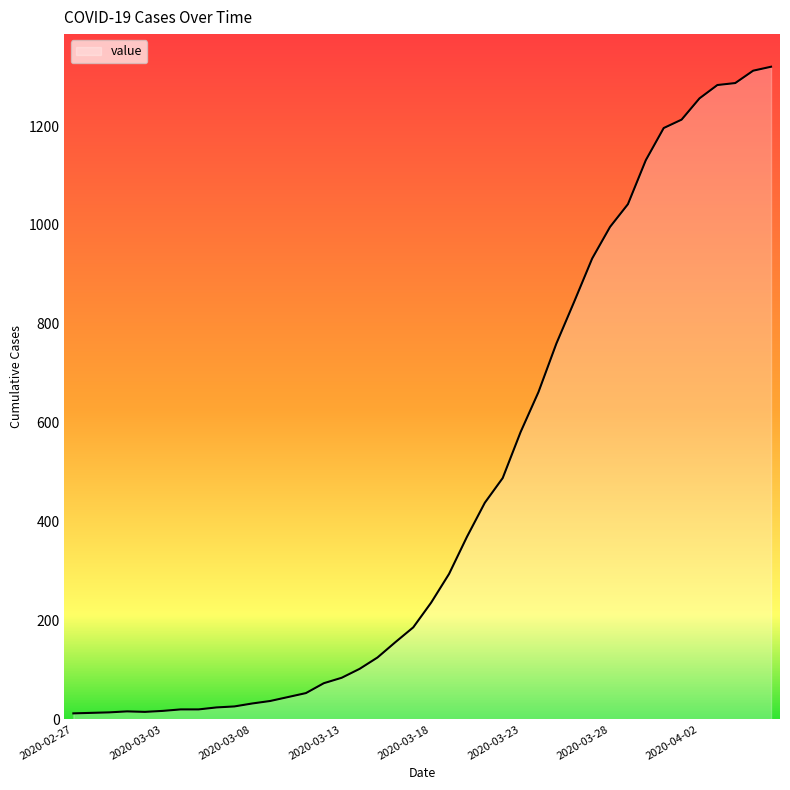

What is the greatest value displayed?

1320